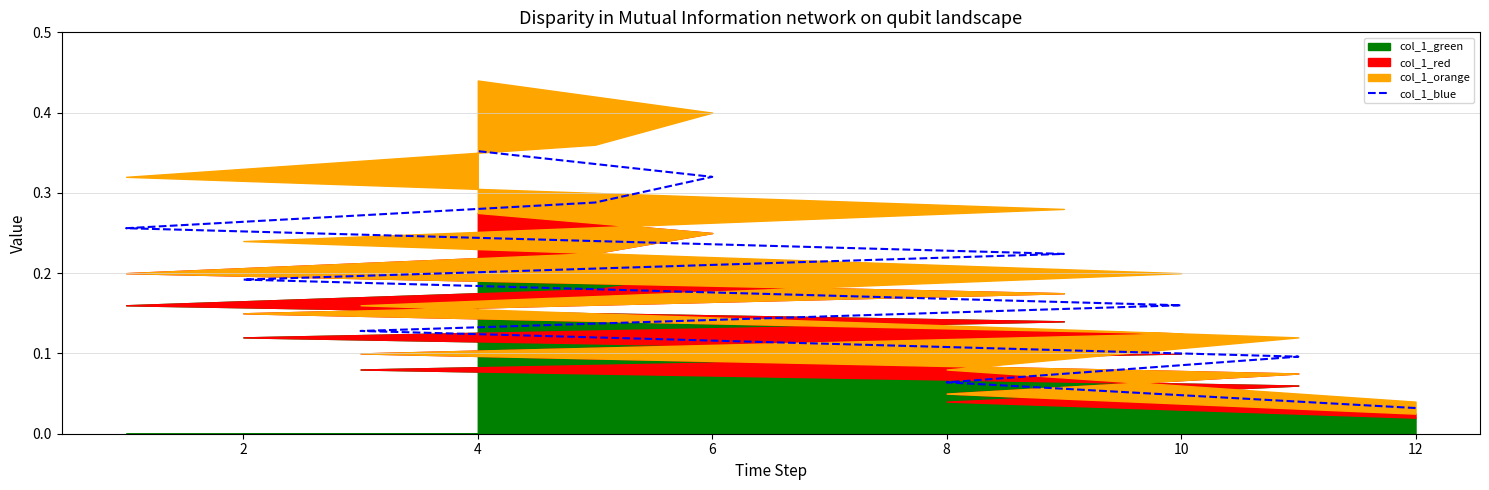

The value at 4 is 0.1. True or false?

False